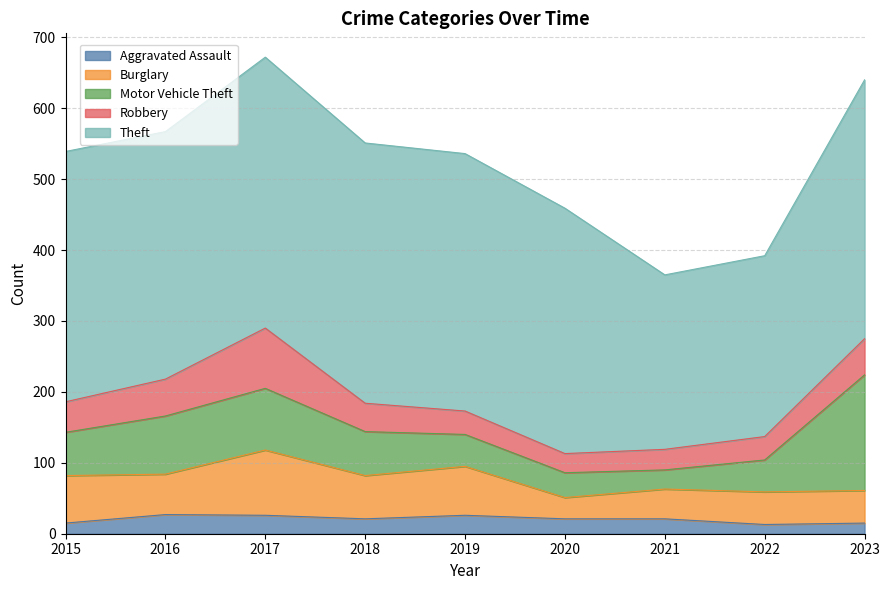

Between 2021 and 2017, which is larger?

2017